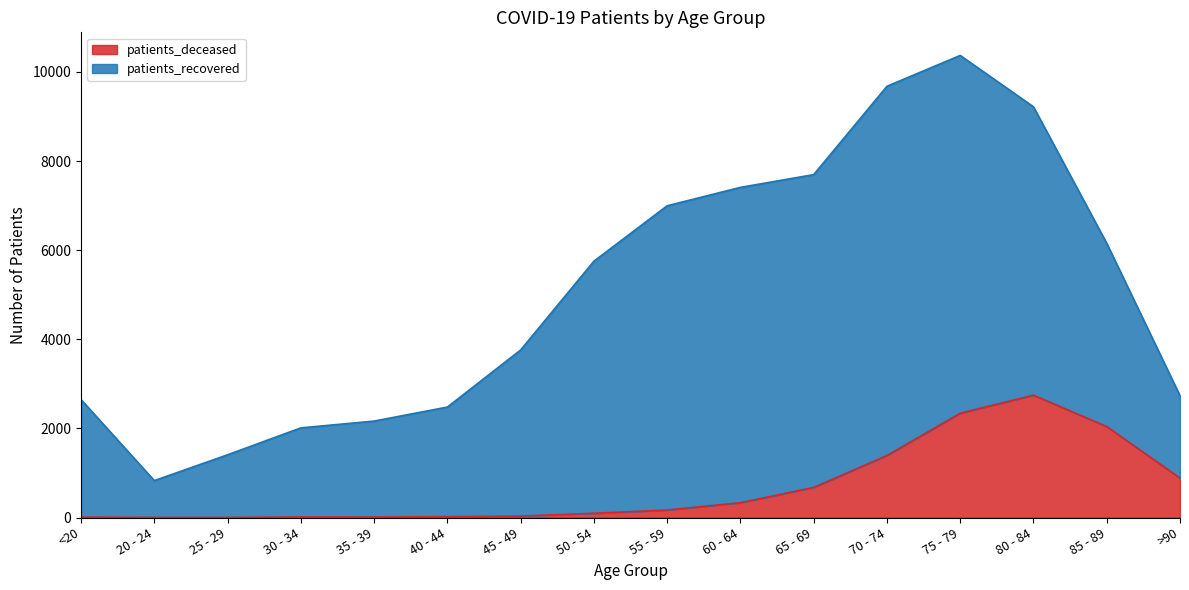

How many points are lower than both their immediate neighbors (excluding endpoints)?

1